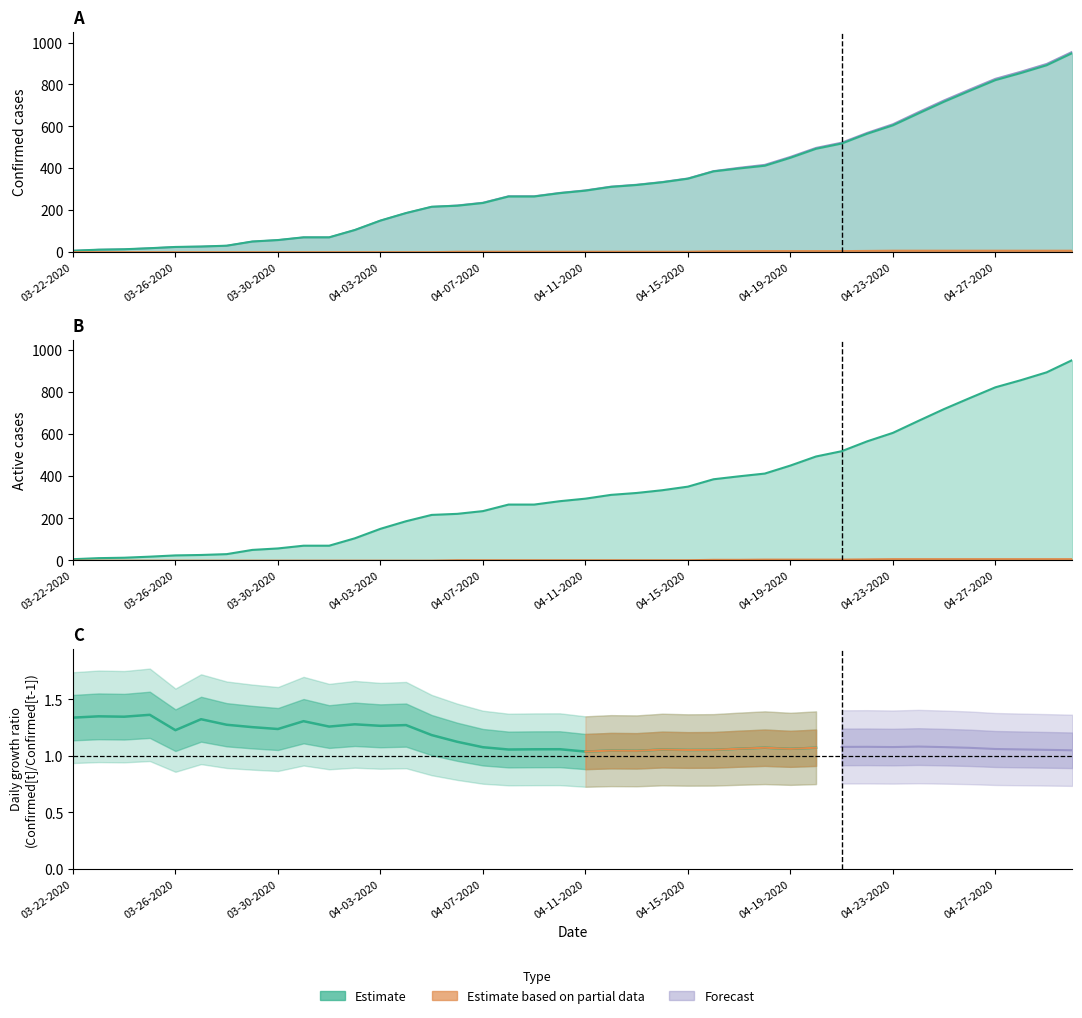

What is the label of the 27th point from the right?

04-04-2020